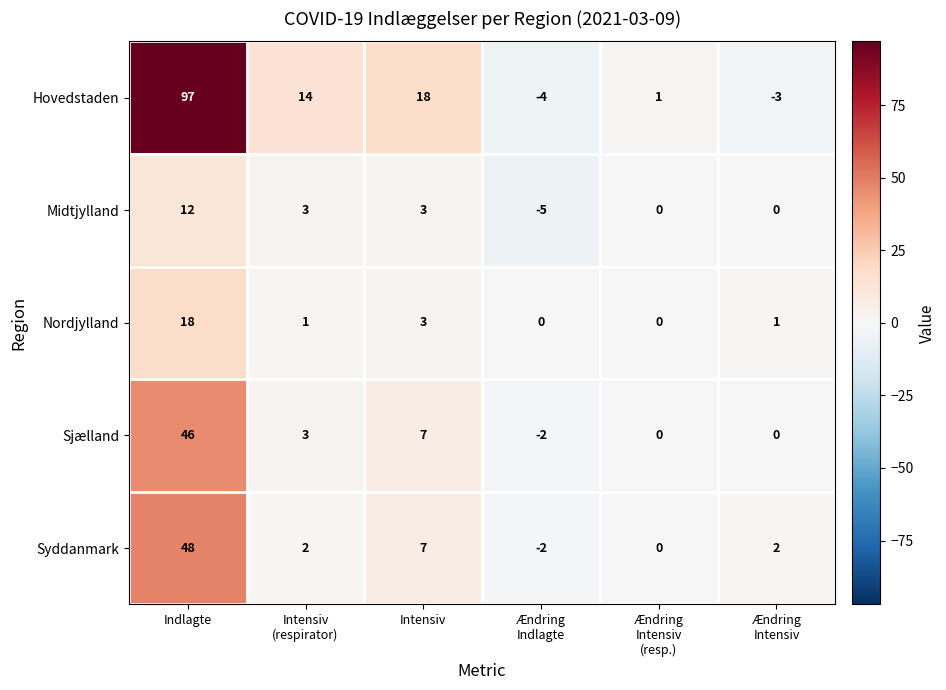

Reading left to right, extract all data points from this chart.

Hovedstaden: 97	14	18	-4	1	-3
Midtjylland: 12	3	3	-5	0	0
Nordjylland: 18	1	3	0	0	1
Sjælland: 46	3	7	-2	0	0
Syddanmark: 48	2	7	-2	0	2